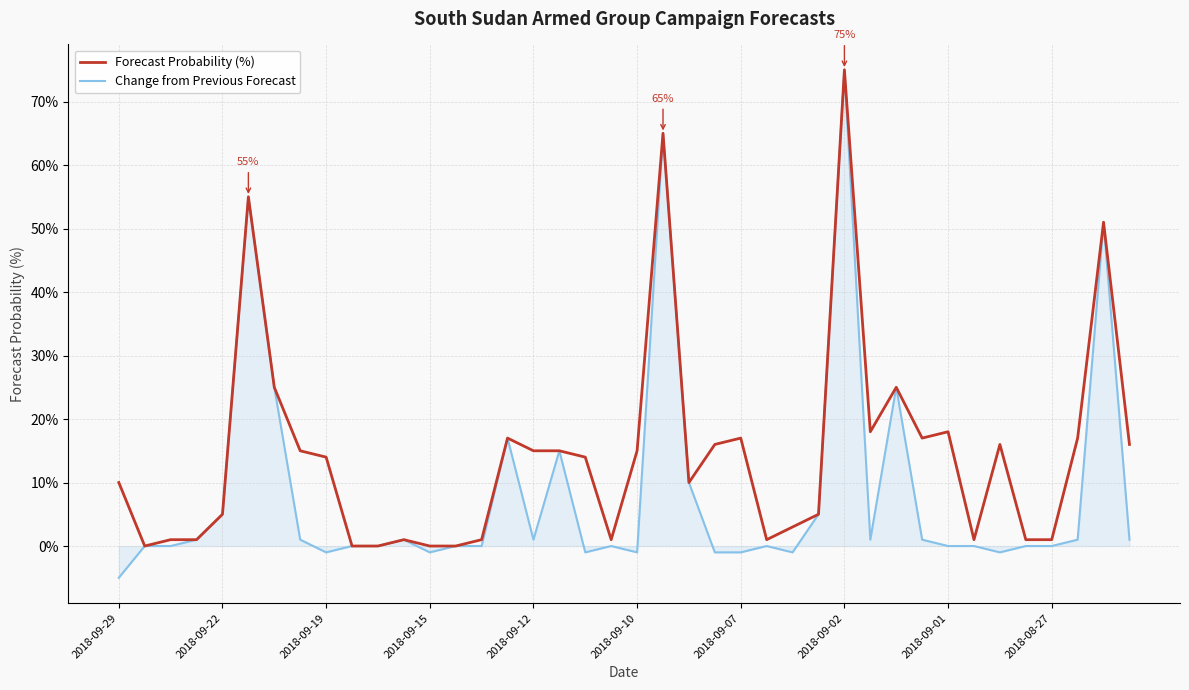

Which series has the largest range (max minus min)?

Change from Previous Forecast